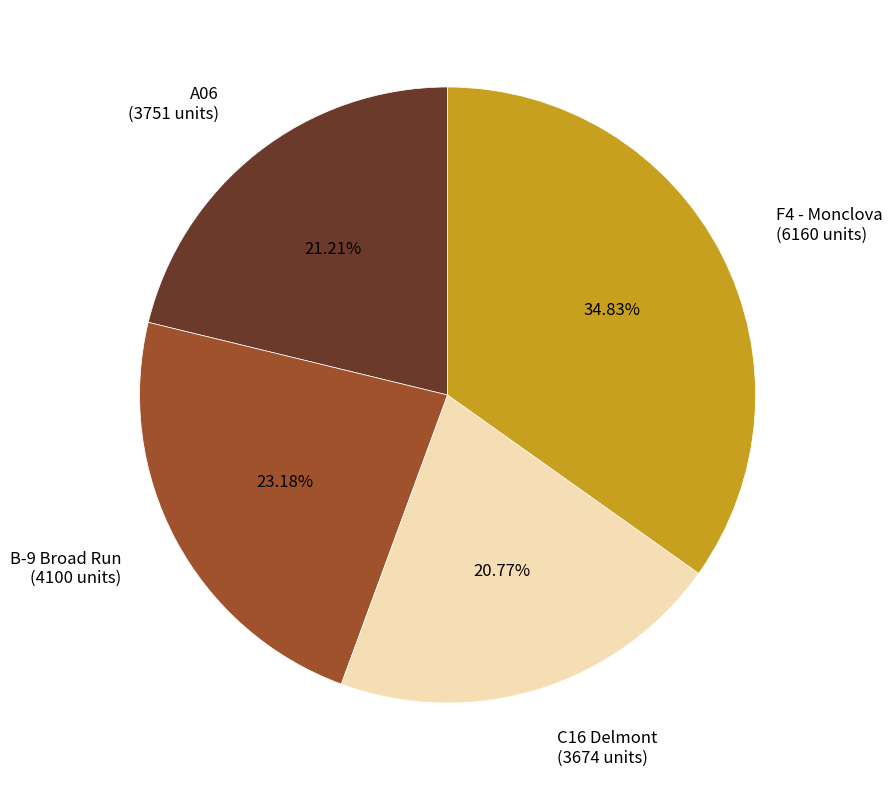

Which slice is the largest?

F4 - Monclova